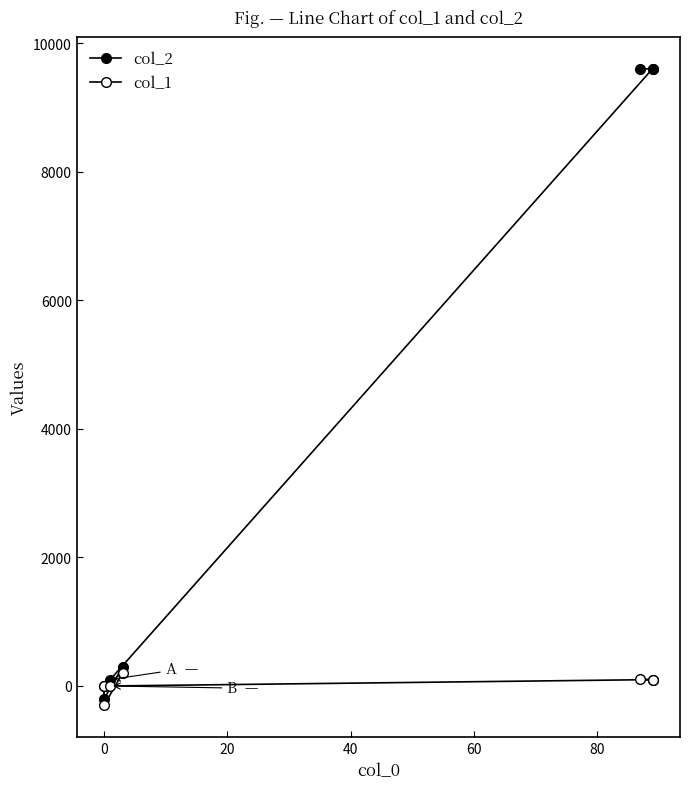

True or false: col_2 has a value of -200 at 0.

True